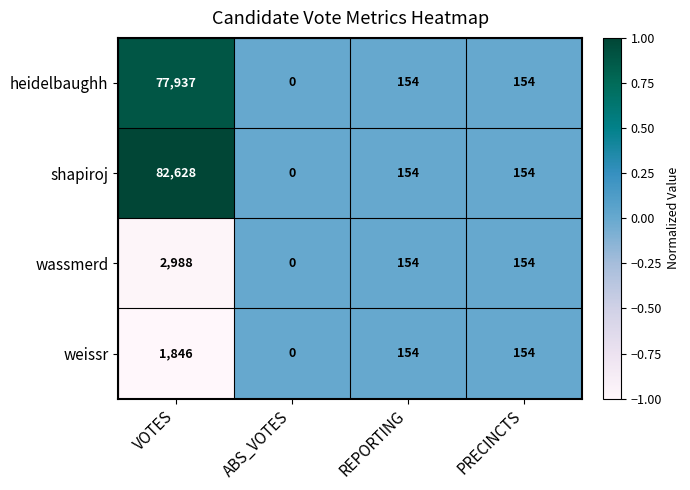

Which series has the widest spread of values?

shapiroj